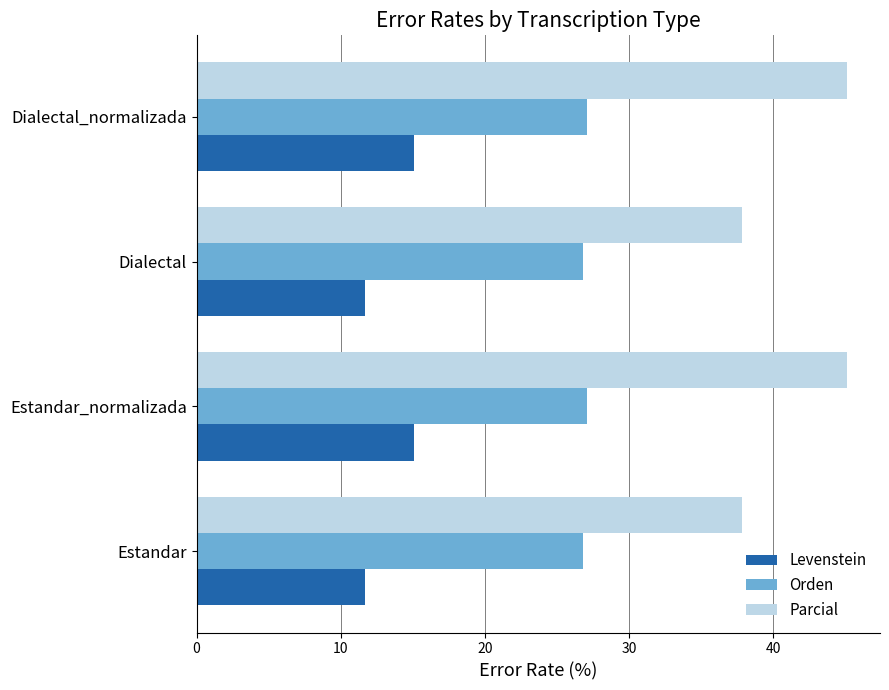

Is it true that Orden equals 26.8 at Estandar?

True